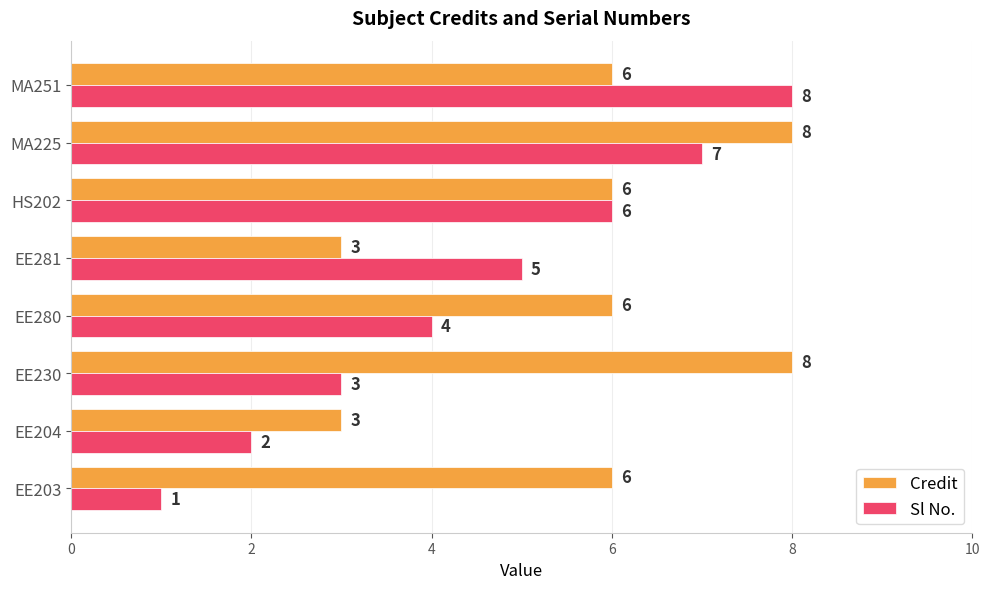

Which category has the lowest value across all series?

EE203